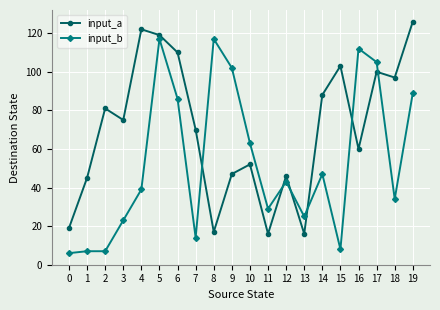

Where do input_a and input_b first cross each other?

7 and 8